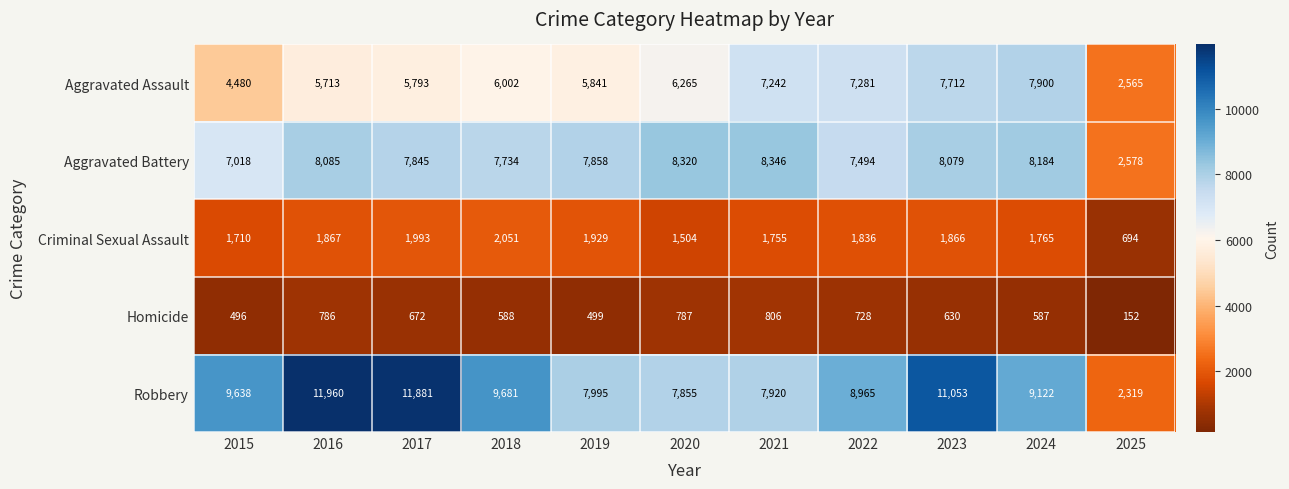

Is it true that Aggravated Assault equals 3606 at 2020?

False